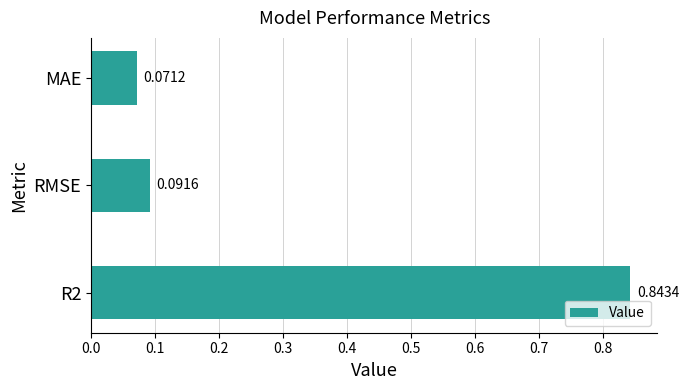

Which category has the lowest value across all series?

MAE